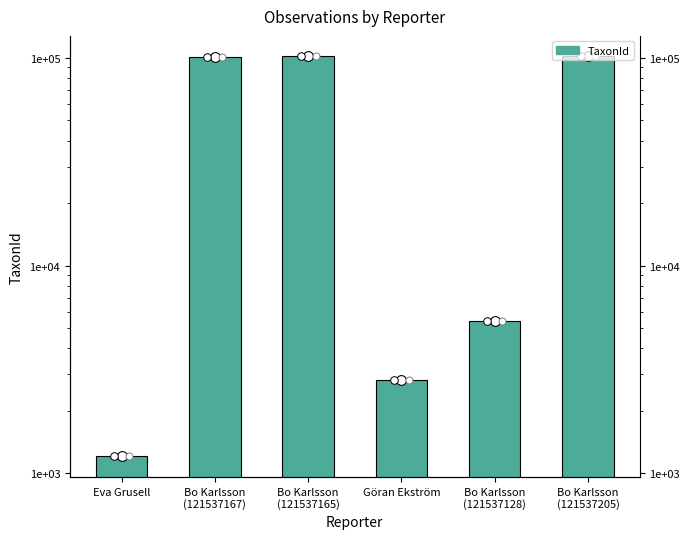

What is the ratio of the value at Bo Karlsson
(121537128) to the value at Bo Karlsson
(121537205)?

0.1